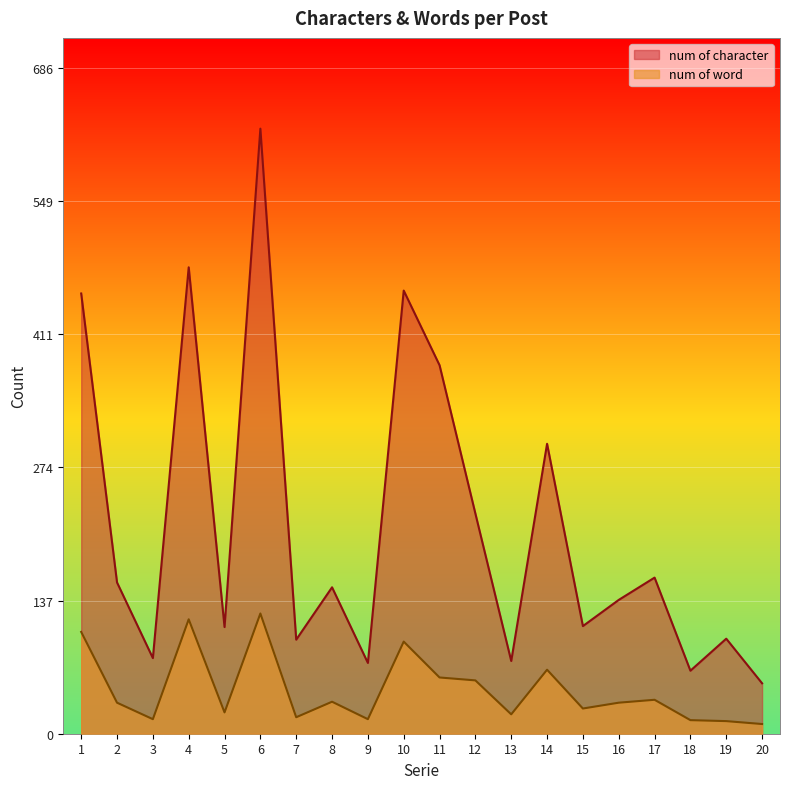

True or false: num of word and num of character cross at least once.

False